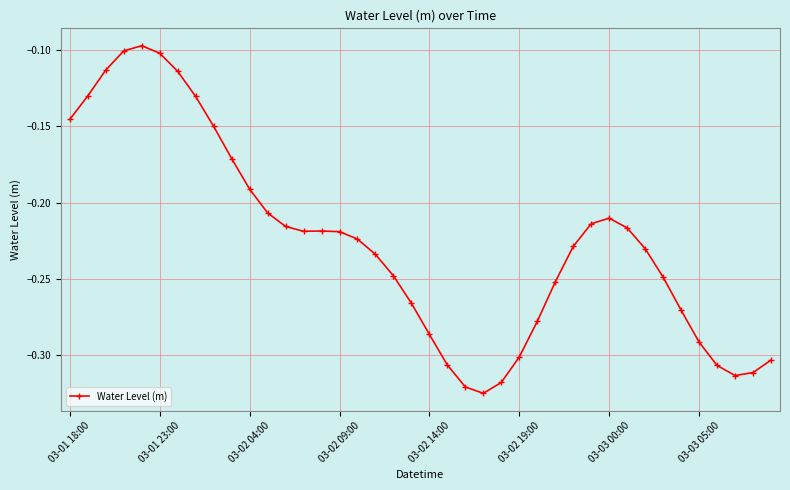

True or false: there are more than 0 points higher than both neighbors.

True